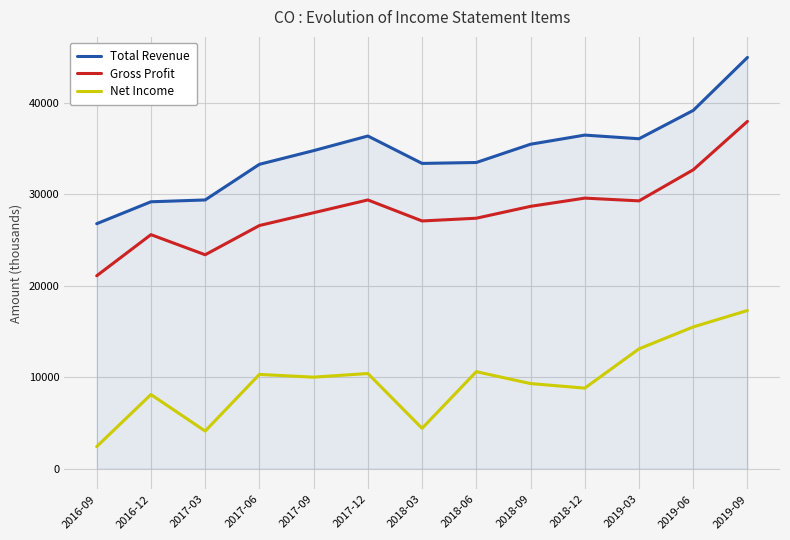

True or false: Net Income and Total Revenue intersect in this chart.

False